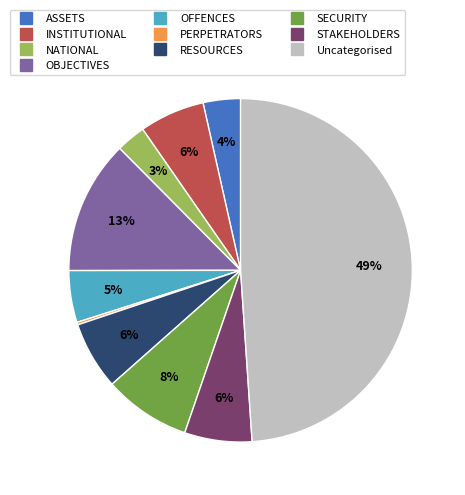

Which has a higher value, INSTITUTIONAL or OFFENCES?

INSTITUTIONAL